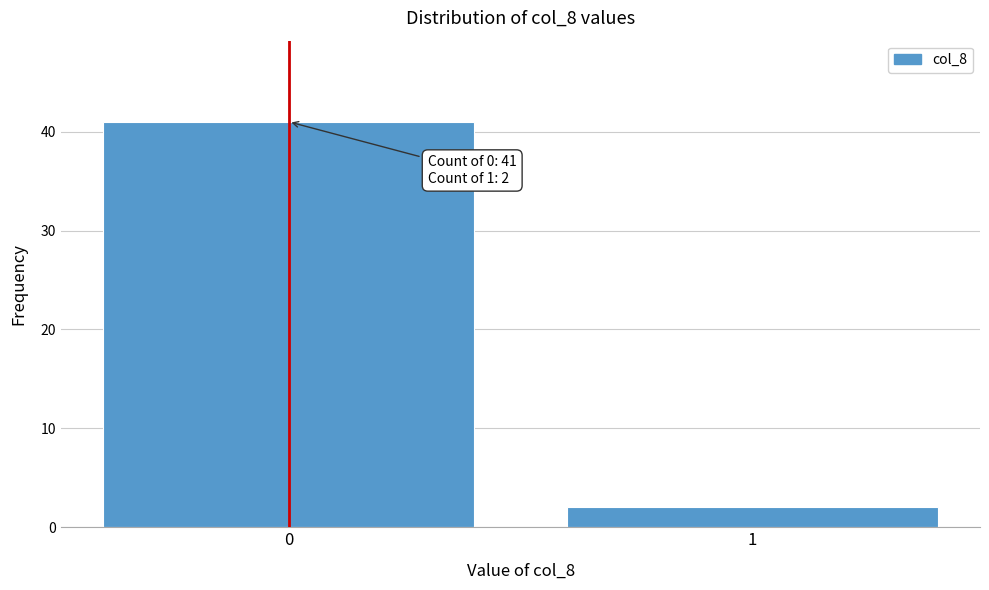

Reading left to right, list all the values displayed in this chart.

0=41	1=2